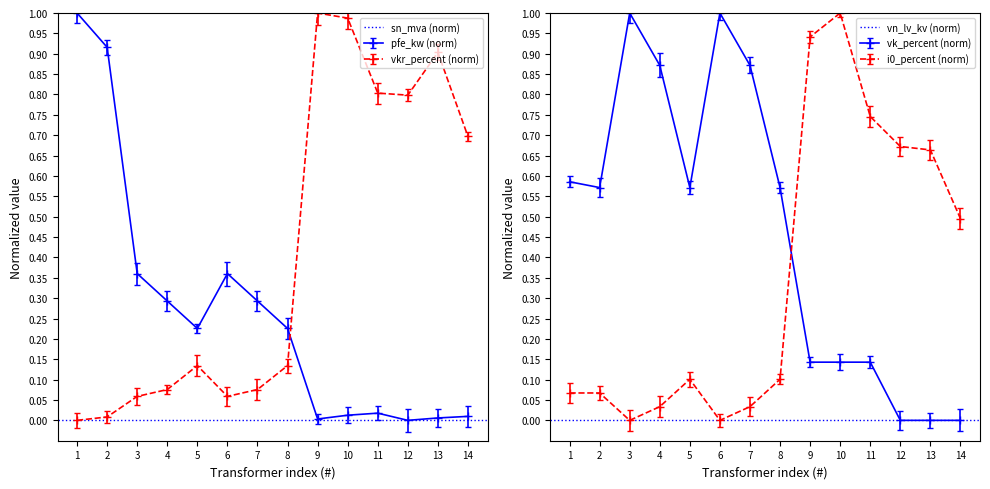

Reading right to left, transcribe all the data shown in this chart.

pfe_kw: 0.0	0.0	0.0	0.0	0.0	0.0	0.2	0.3	0.4	0.2	0.3	0.4	0.9	1.0
vkr_percent: 0.7	0.9	0.8	0.8	1.0	1.0	0.1	0.1	0.1	0.1	0.1	0.1	0.0	0.0
i0_percent: 0.5	0.7	0.7	0.7	1.0	0.9	0.1	0.0	0.0	0.1	0.0	0.0	0.1	0.1
vk_percent: 0.0	0.0	0.0	0.1	0.1	0.1	0.6	0.9	1.0	0.6	0.9	1.0	0.6	0.6